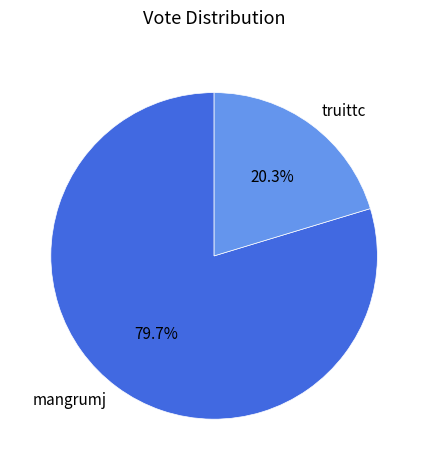

What percentage do mangrumj and truittc together represent?

100.0%